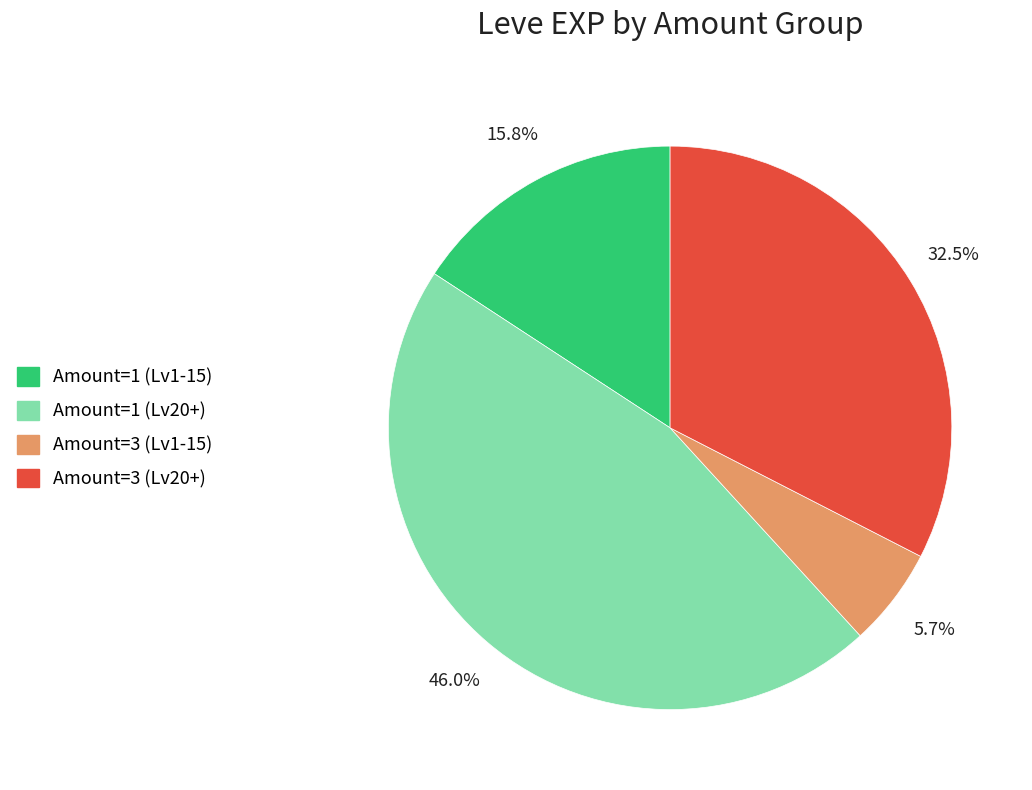

To the nearest percent, what is the average slice percentage?

25%